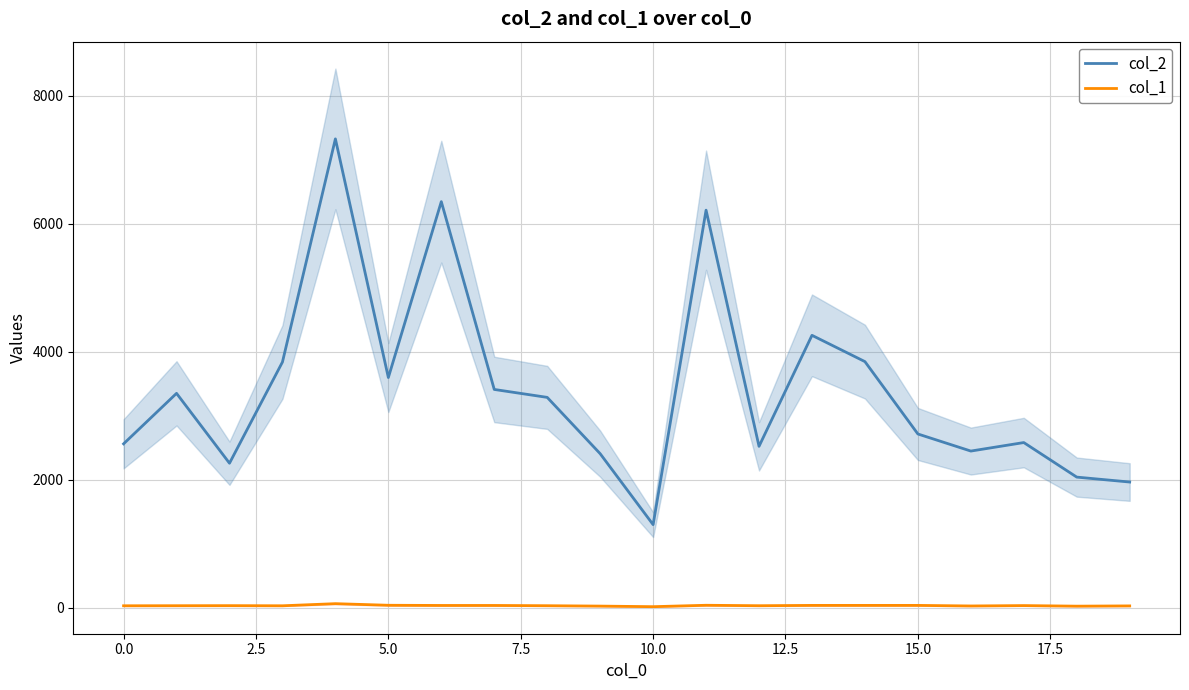

True or false: col_2 and col_1 intersect in this chart.

False